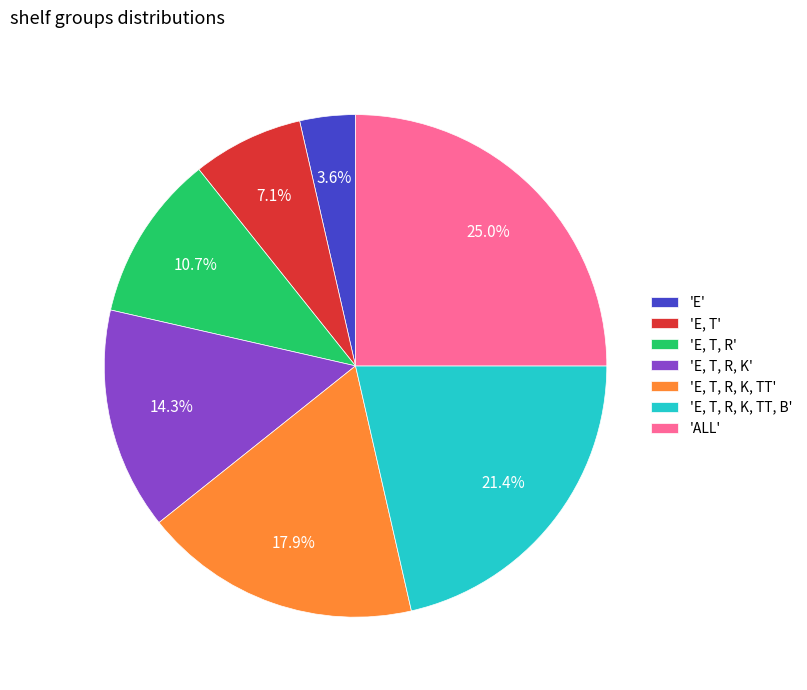

What percentage is NOT represented by 'E, T, R, K, TT, B'?

78.6%